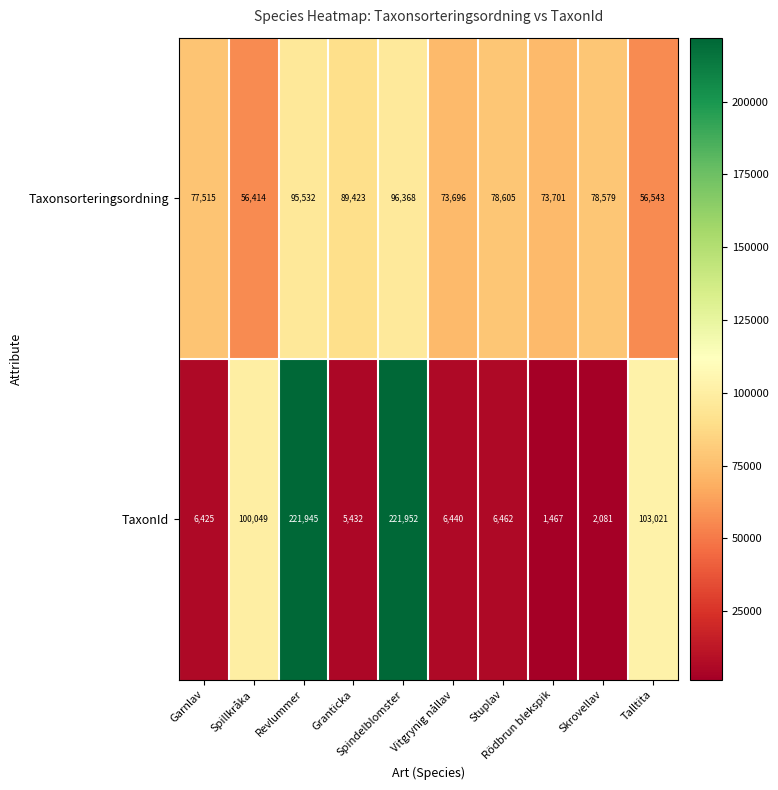

Rank the series by their maximum value, from lowest to highest.

Taxonsorteringsordning, TaxonId